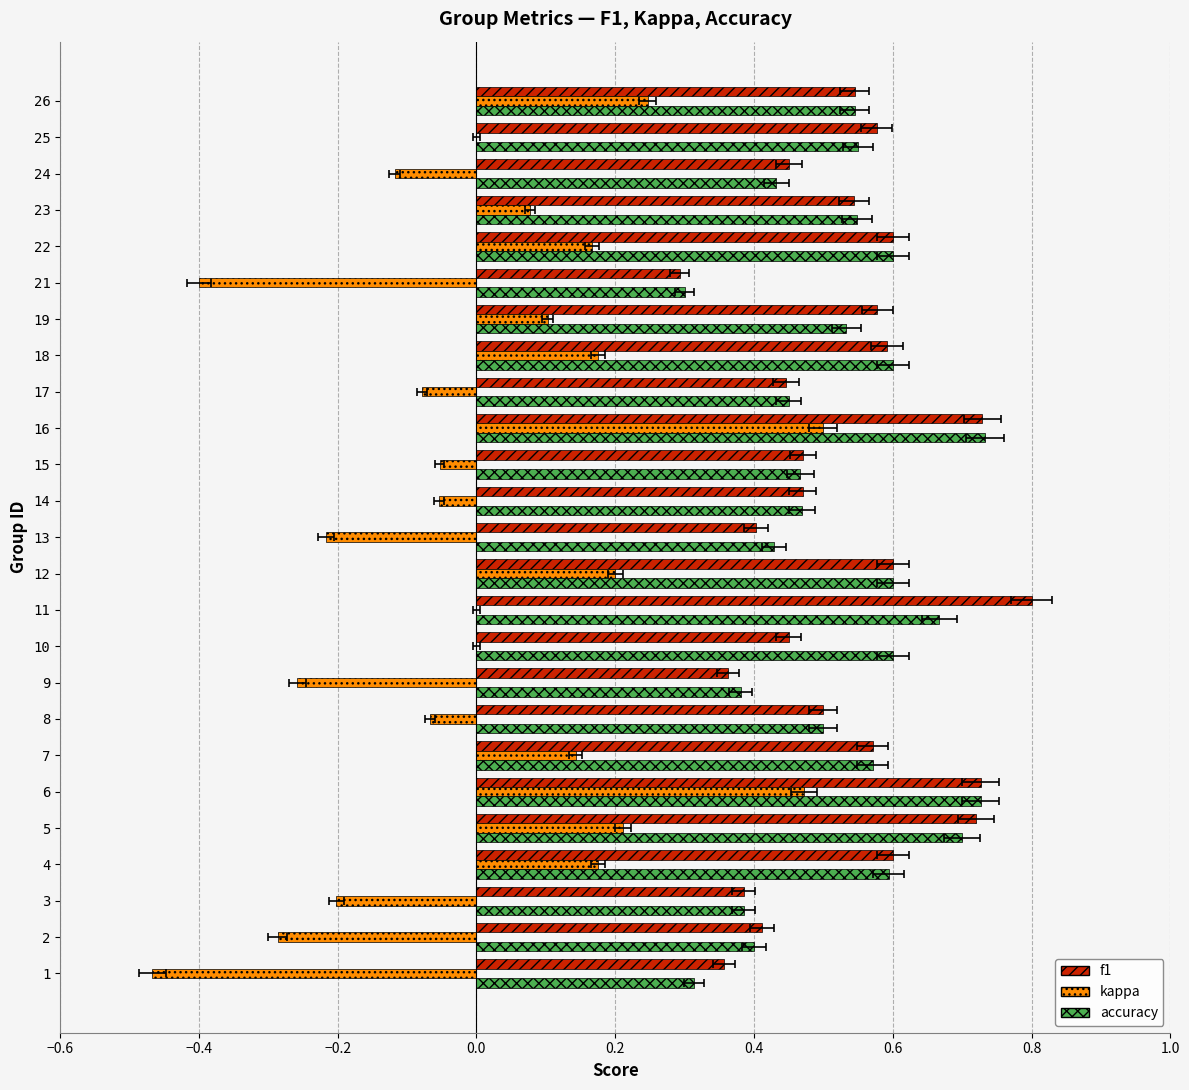

How many distinct data groups are displayed?

3